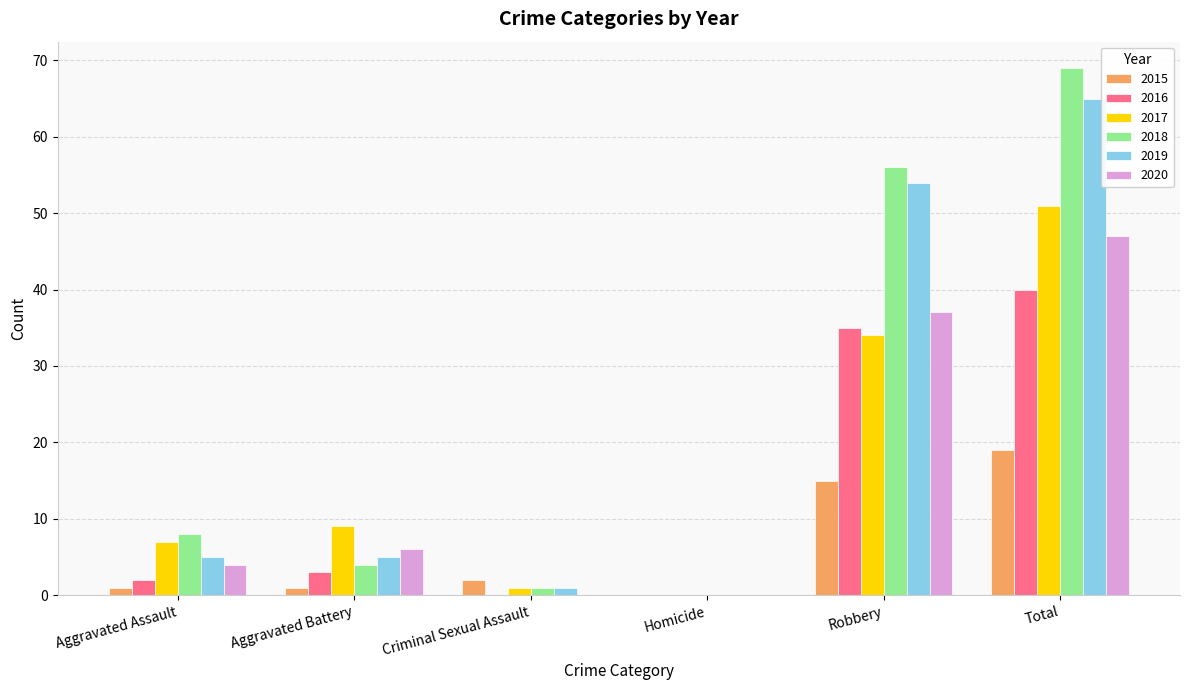

What is the highest value of the 2018 series?

69